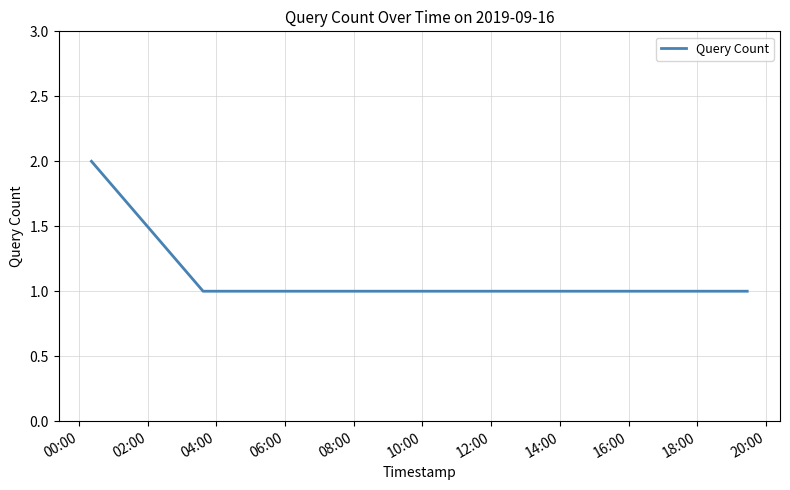

True or false: the data has more than 2 interior local peaks.

False